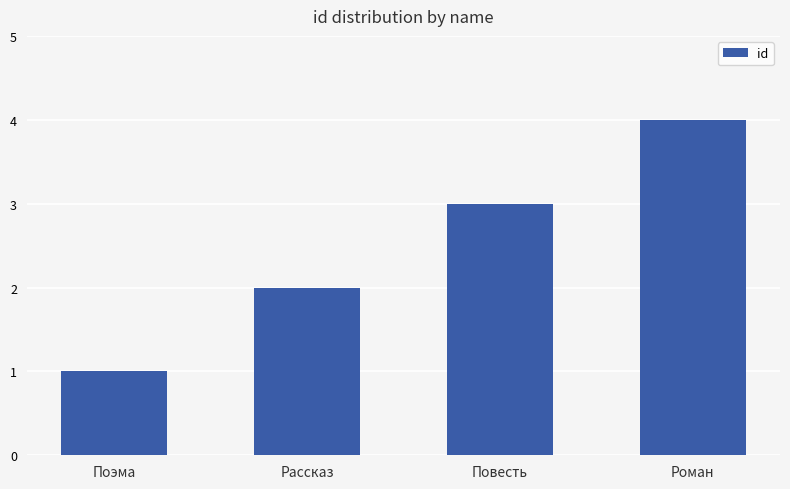

True or false: the data shows 4 at Роман.

True